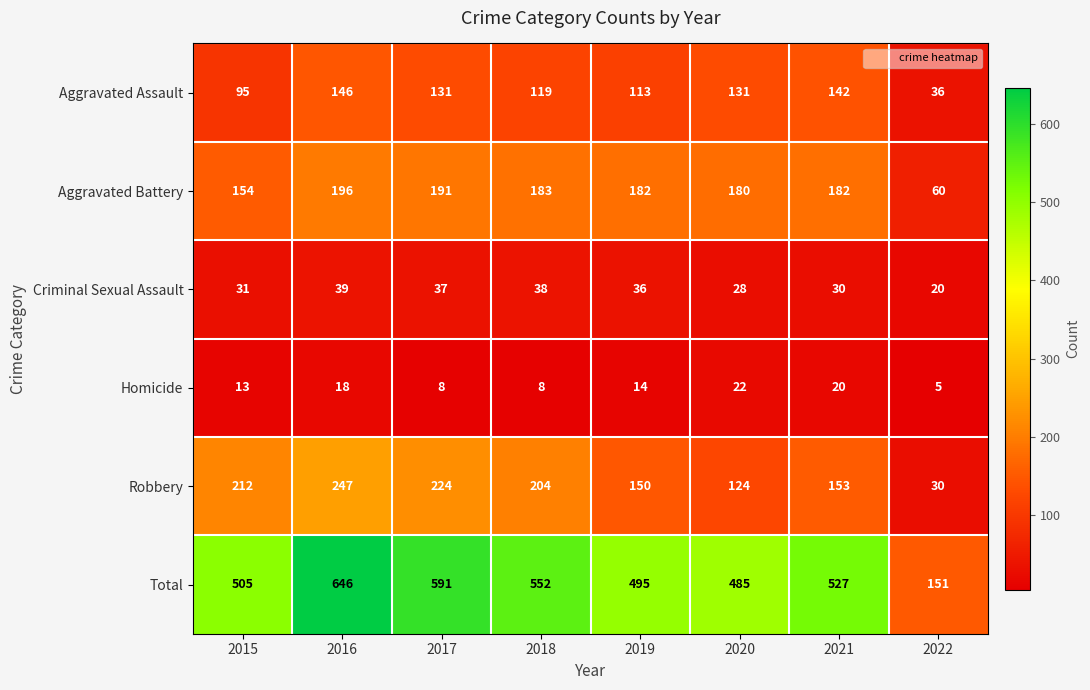

The value of Criminal Sexual Assault at 2020 is 28. True or false?

True